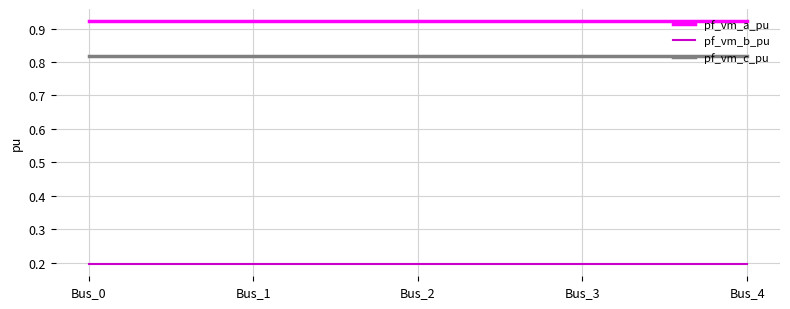

Which series has the largest total across all categories?

pf_vm_a_pu